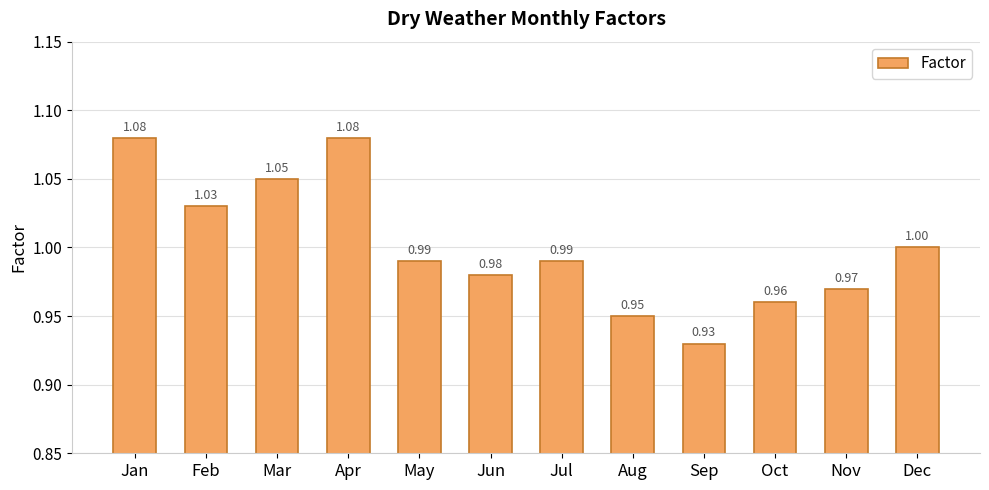

How many bars are there in total?

12